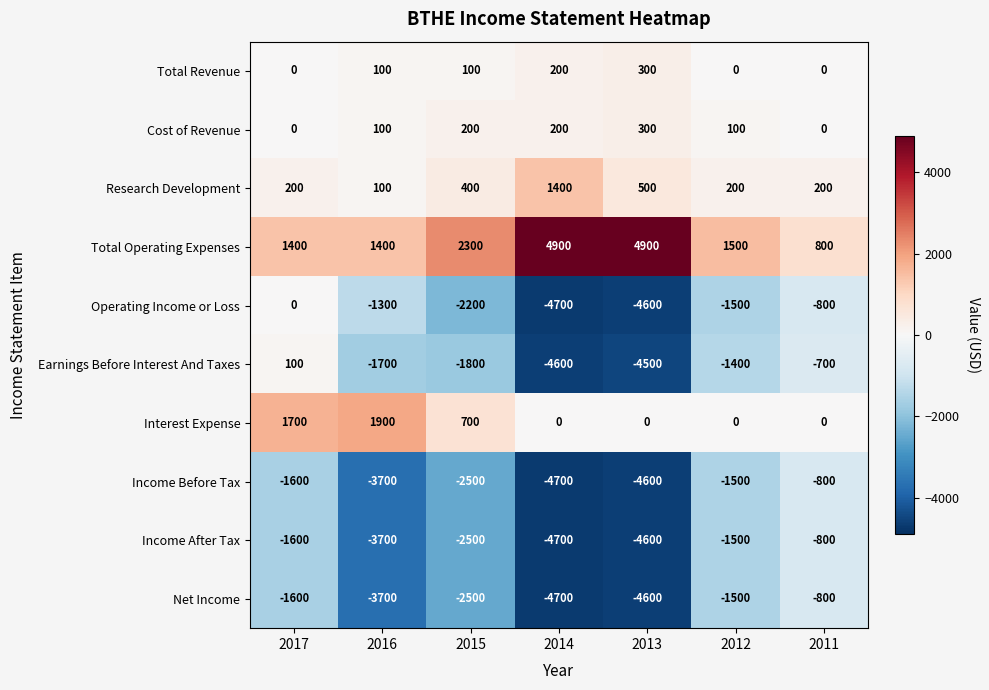

What is the spread (max minus min) of values at 2016?

5600